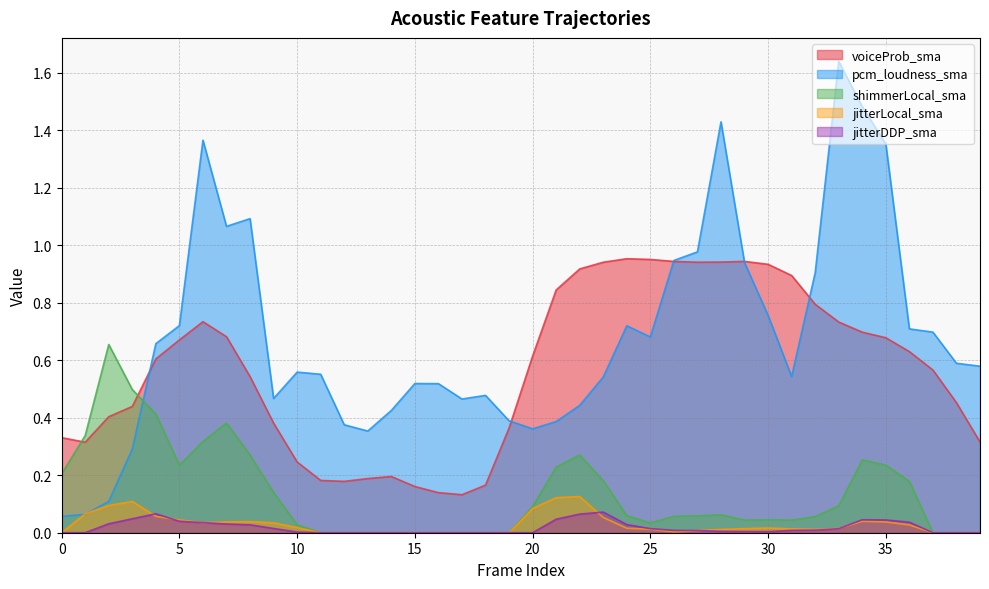

How many positive values does the jitterDDP_sma series have?

25